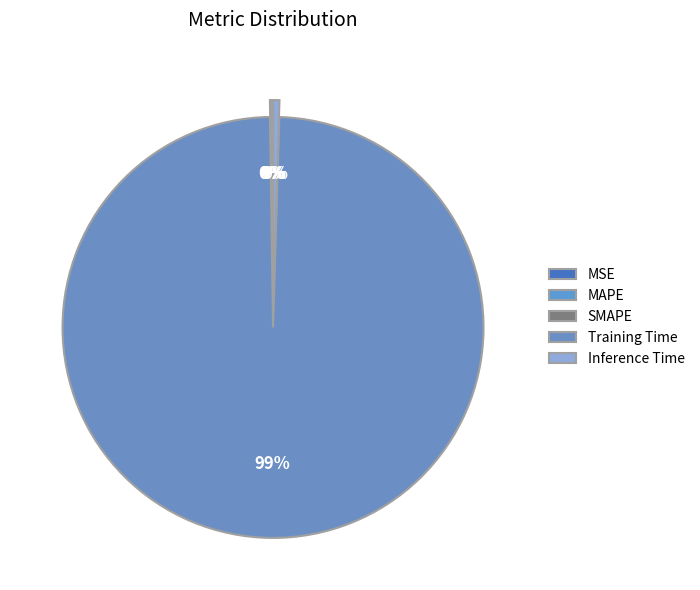

Rank the categories by value from lowest to highest.

MSE, SMAPE, MAPE, Inference Time, Training Time